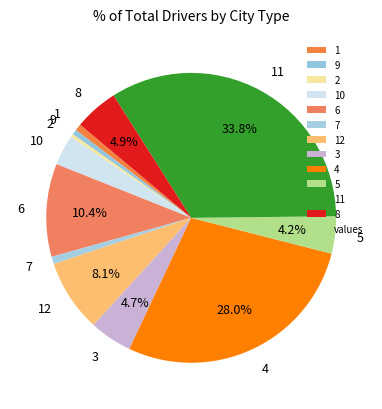

To the nearest percent, what is the average slice percentage?

8%